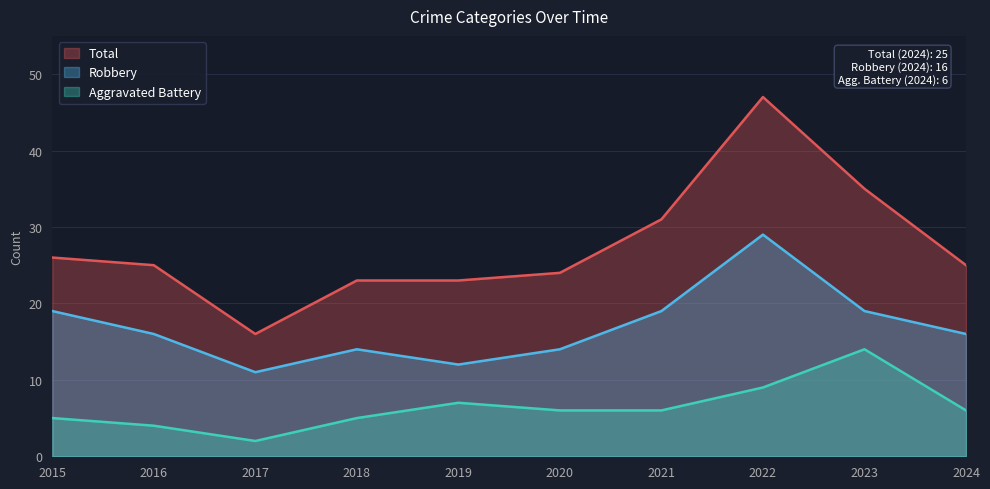

Where does the Aggravated Battery series first go above 6?

2019